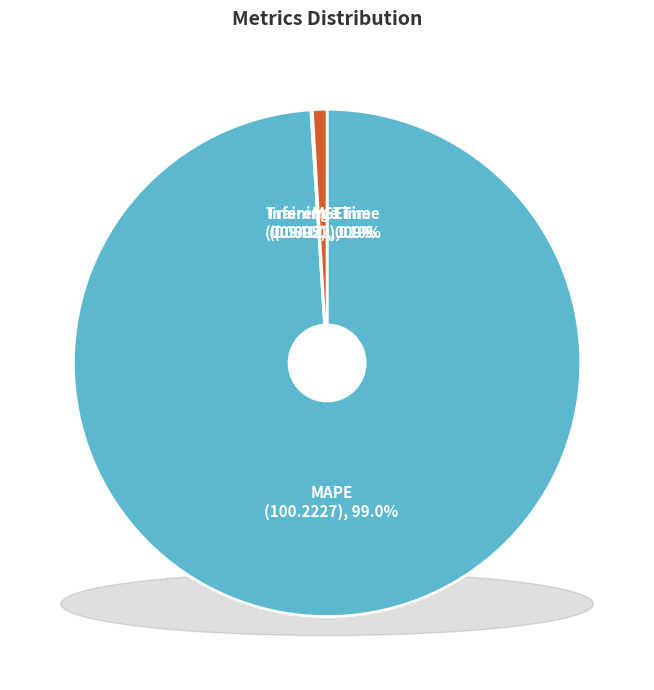

Between MSE and MAPE, which is larger?

MAPE